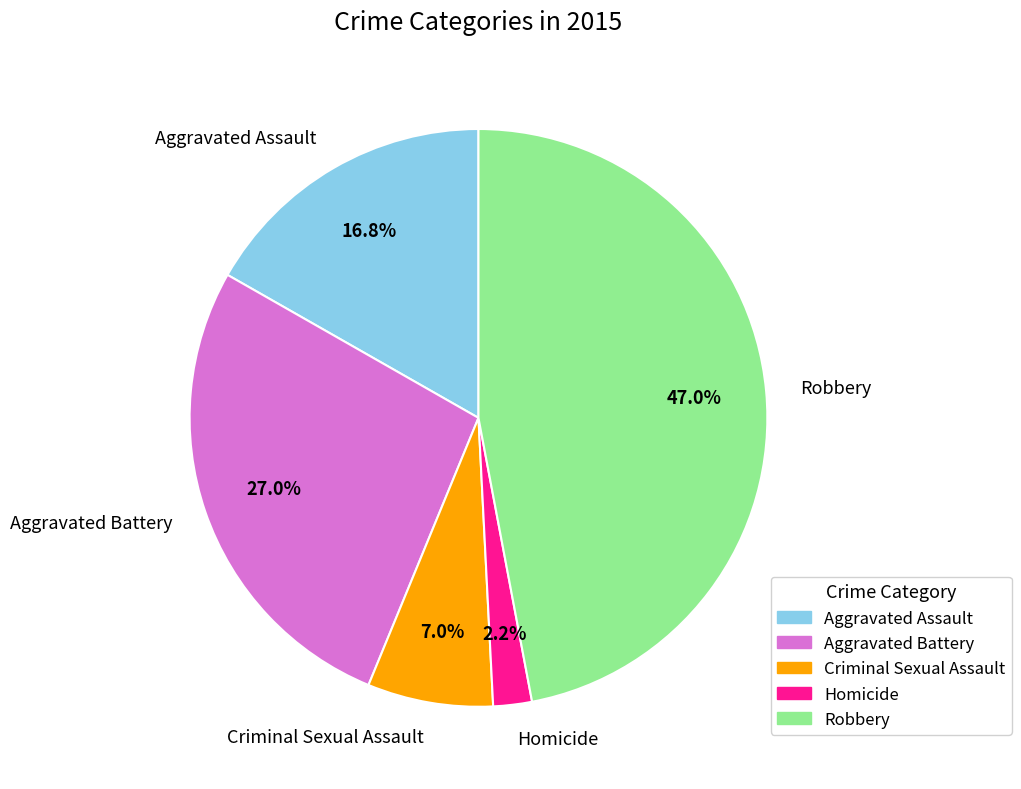

Is there a majority slice in this chart?

No